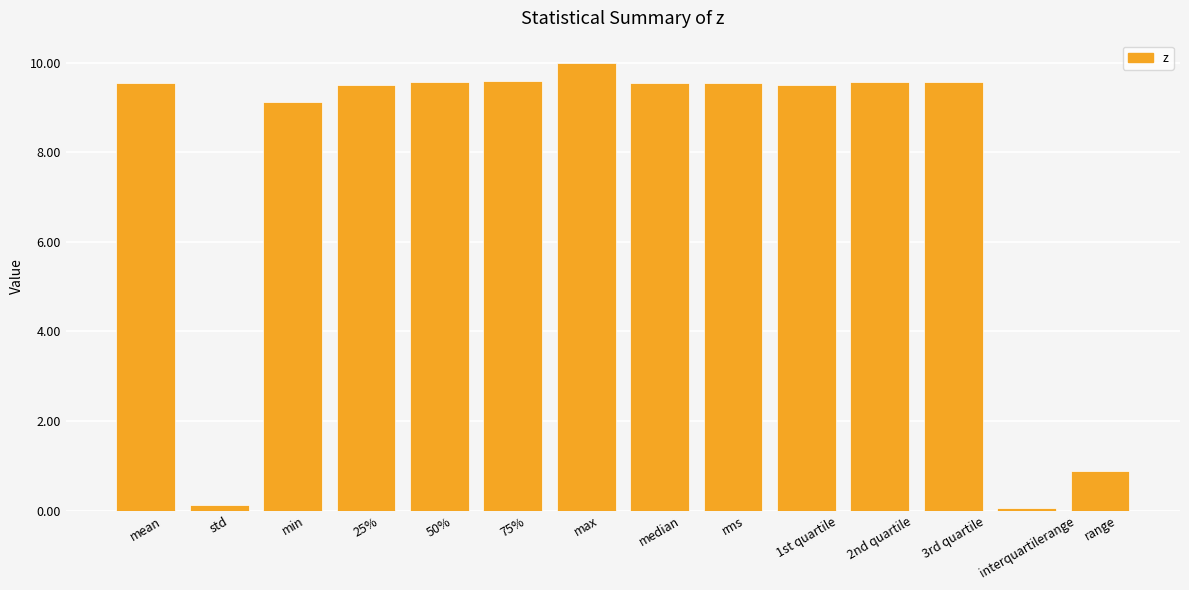

The value at mean is 9.6. True or false?

True